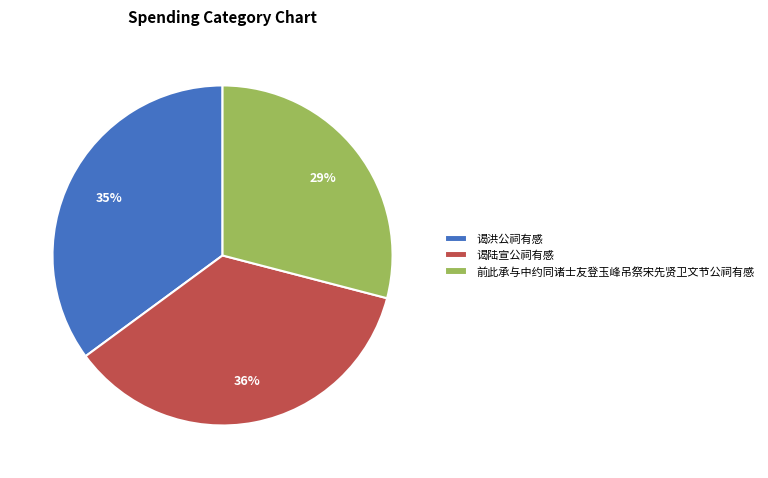

The 谒洪公祠有感 slice represents 35% of the pie. True or false?

True